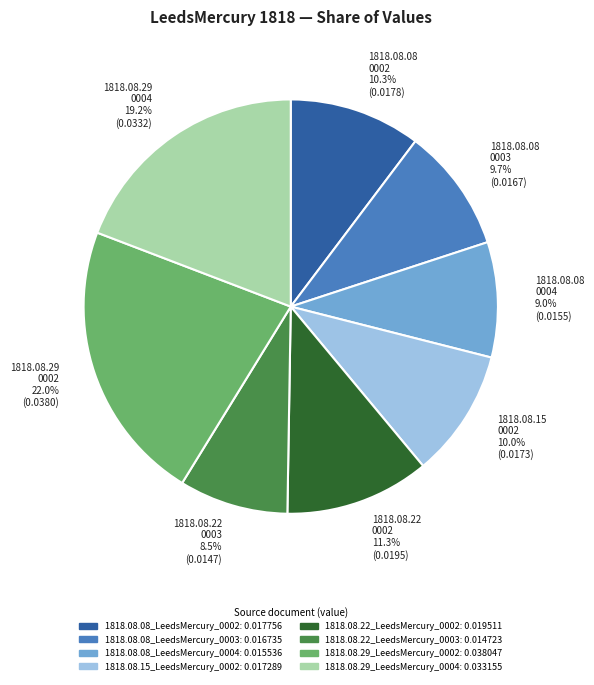

Does 1818.08.22 0002 11.3% (0.0195) account for over 50% of the chart?

No